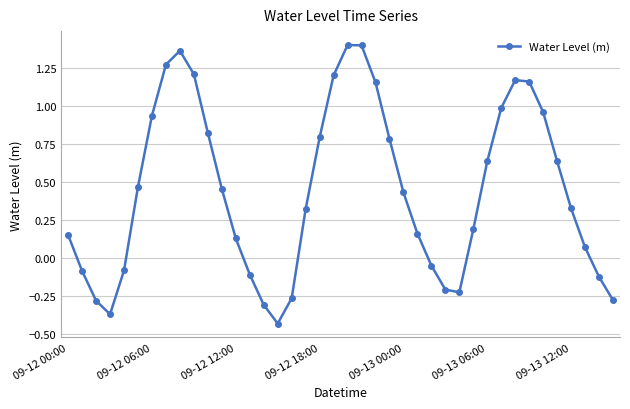

True or false: there are more than 1 points higher than both neighbors.

True